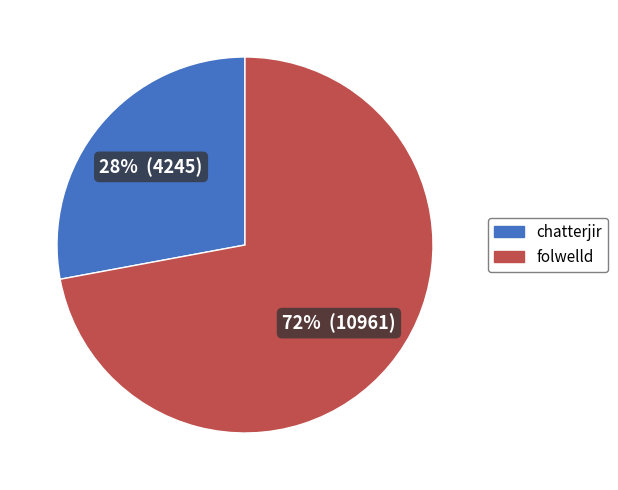

Which slice is the largest?

folwelld